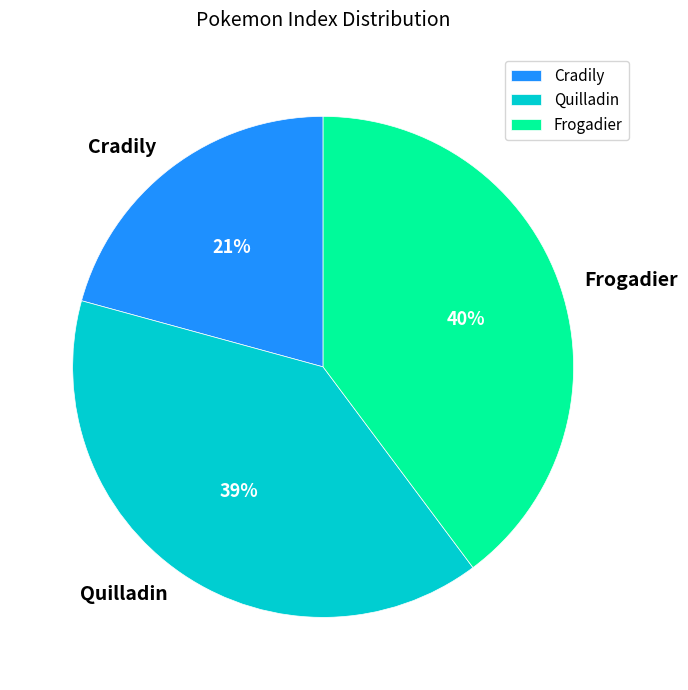

To the nearest percent, what is the average slice percentage?

33%